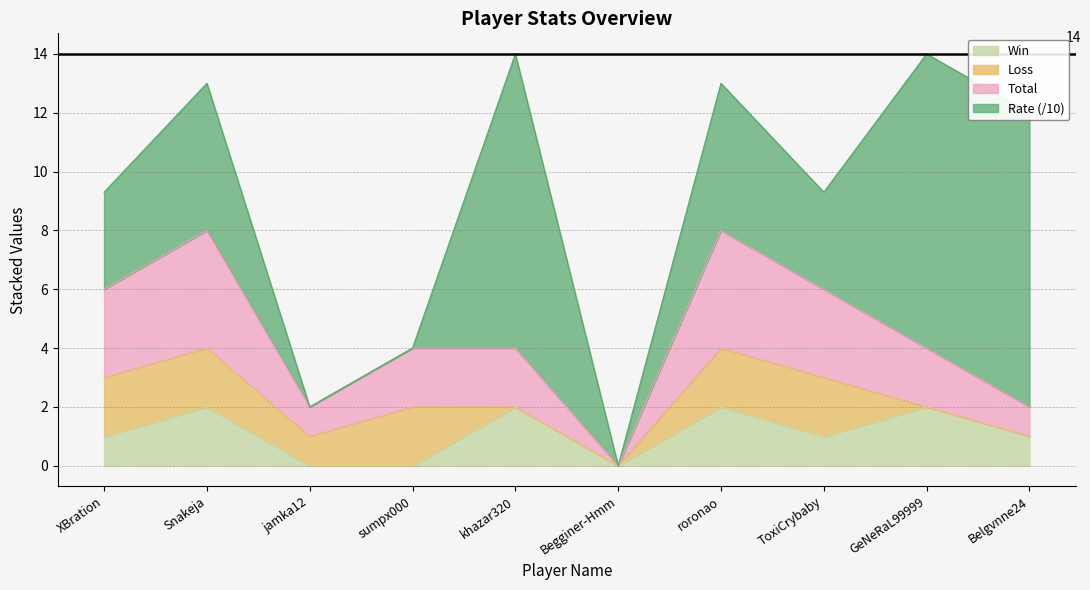

What value does the Win series have at ToxiCrybaby?

1.0